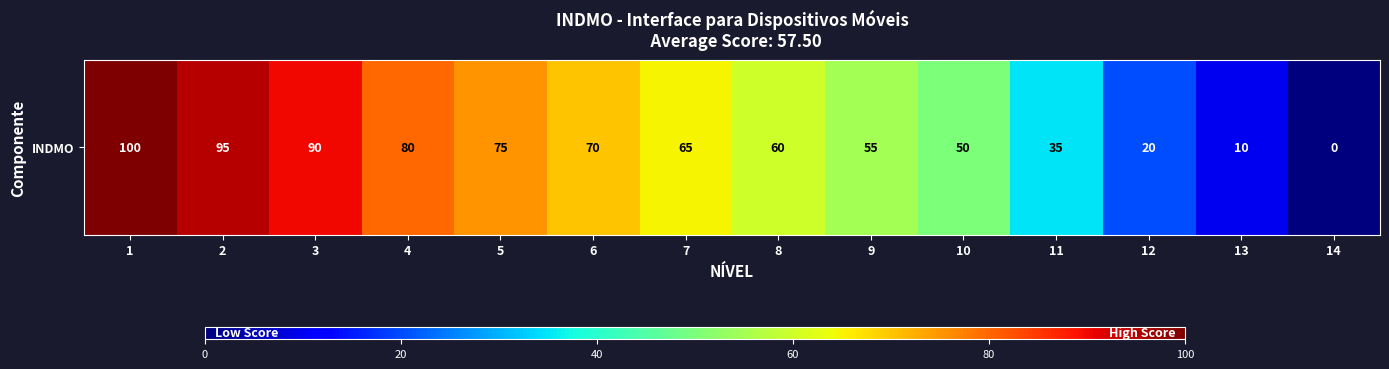

How many data points are above 65?

6